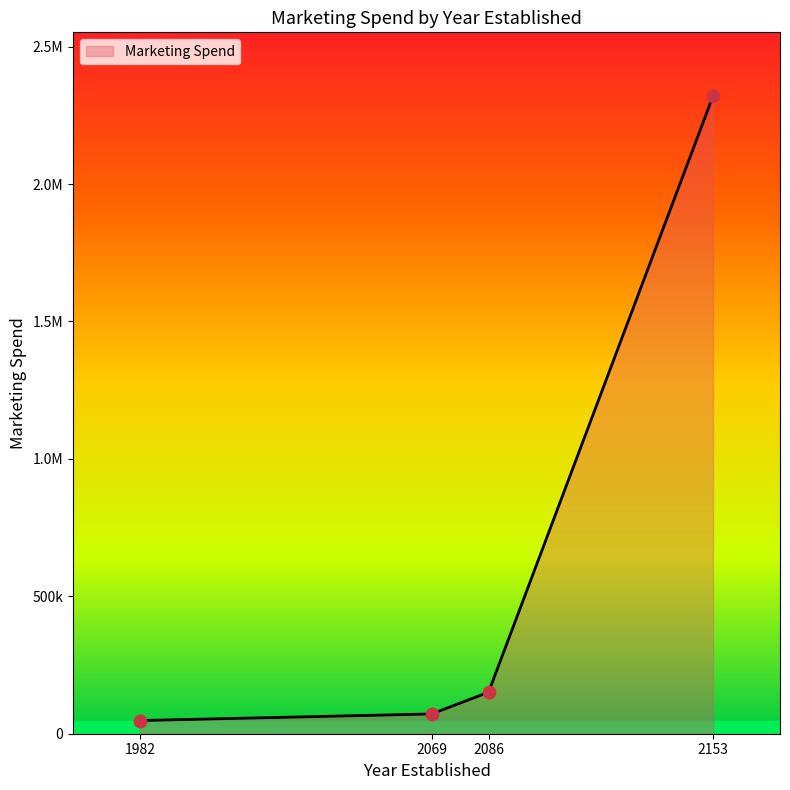

Which has a higher value, 2069 or 2086?

2086